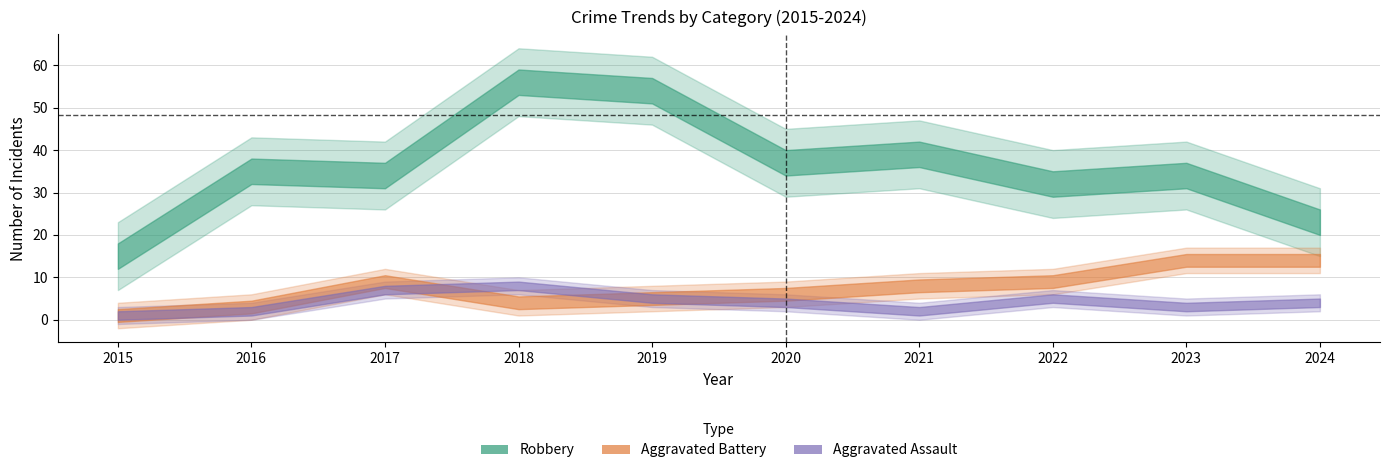

At how many categories does at least one series exceed 57?

2